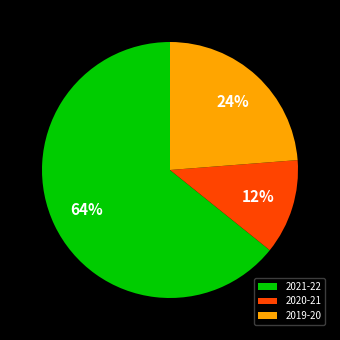

Is it true that 2021-22 is 77% of the pie?

False